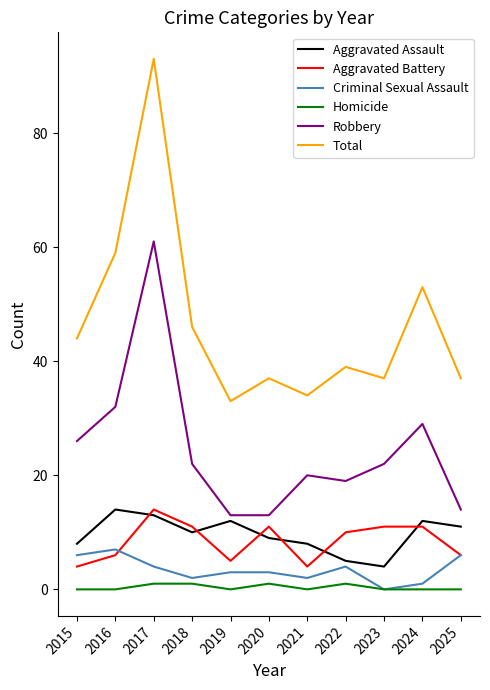

How many lines are shown in the chart?

6